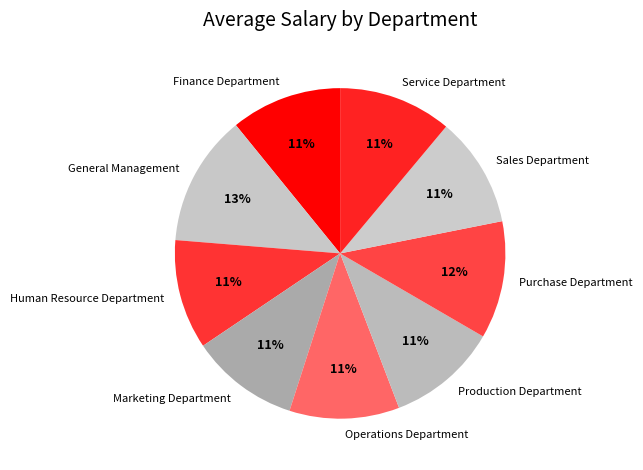

Approximately how many times larger is the value at Service Department compared to Sales Department?

1.0